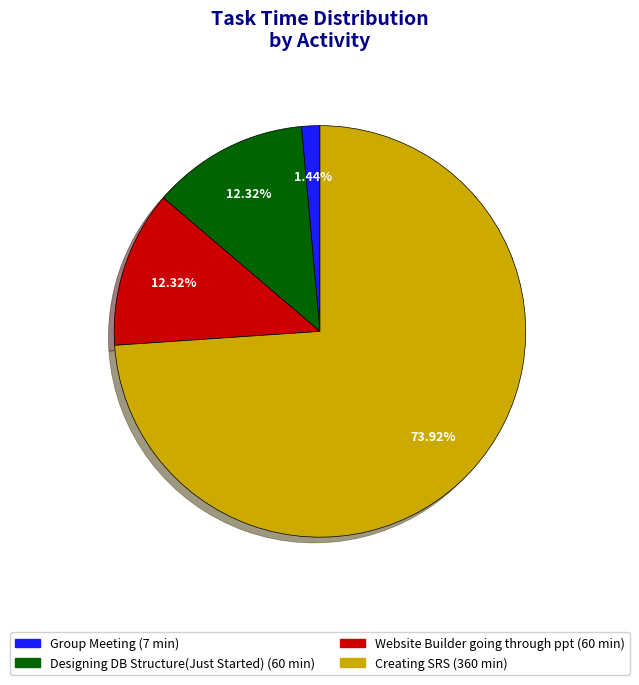

Is it true that Designing DB Structure(Just Started) is 12% of the pie?

True